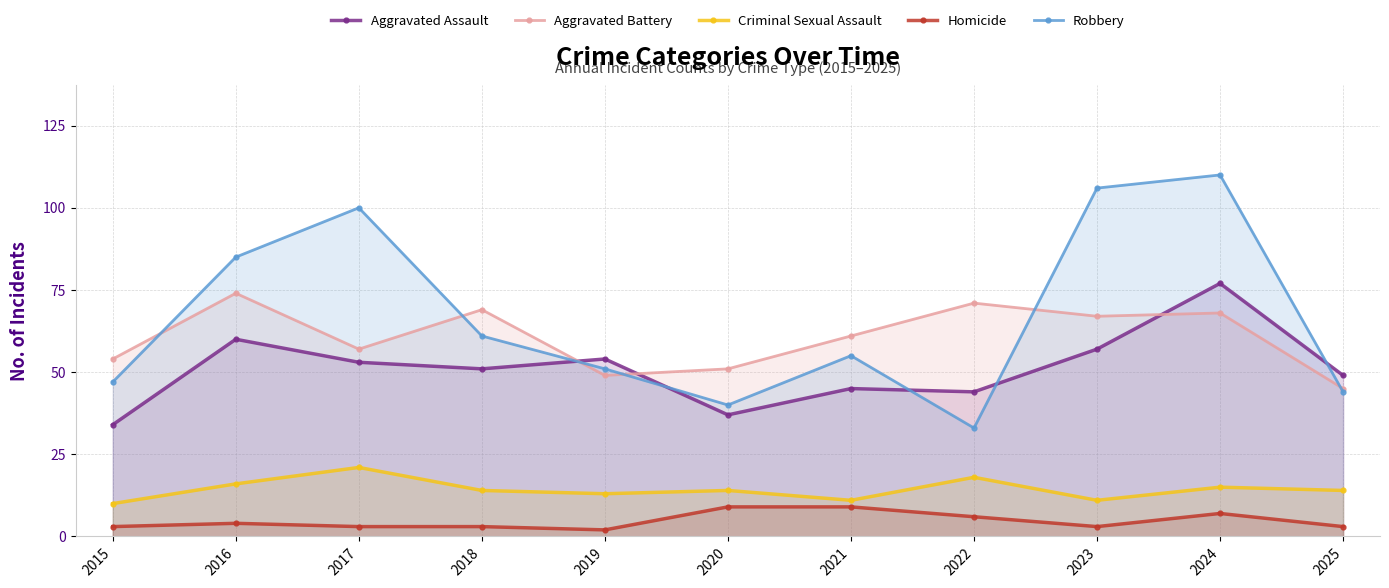

Which series has the widest spread of values?

Robbery